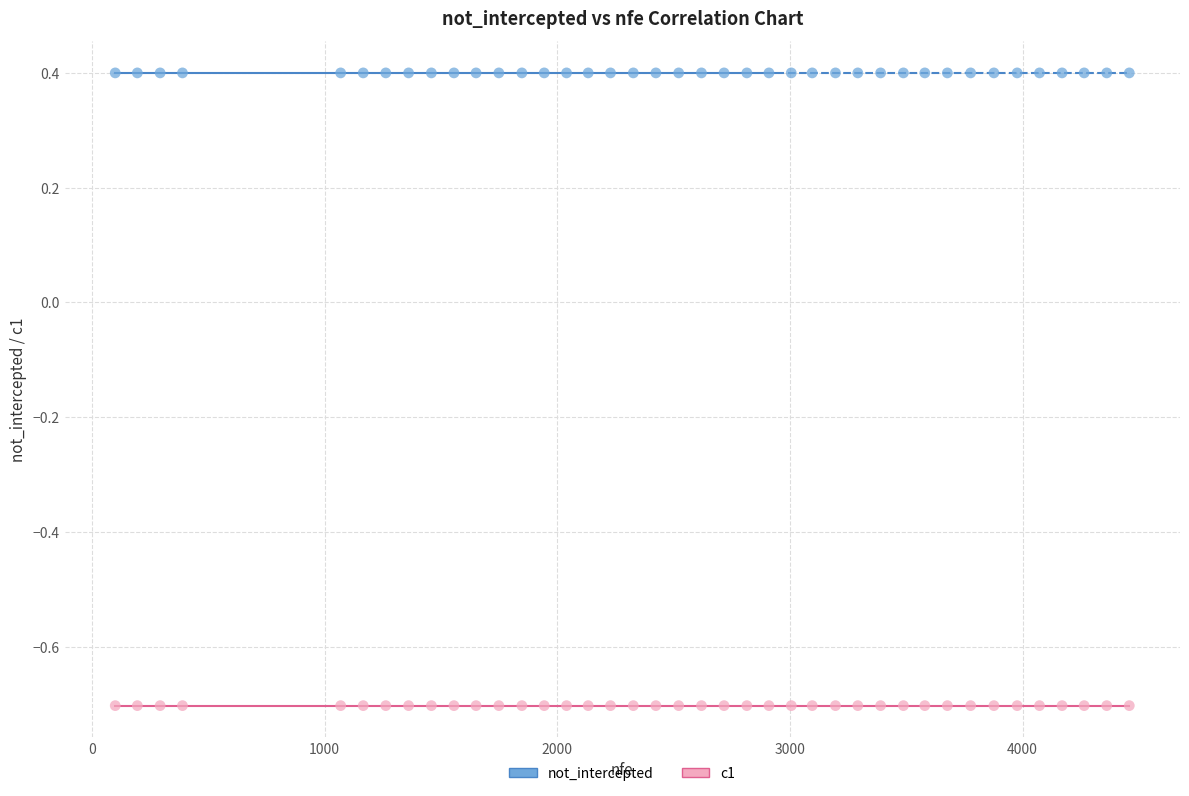

Which series contains the highest Y value?

not_intercepted